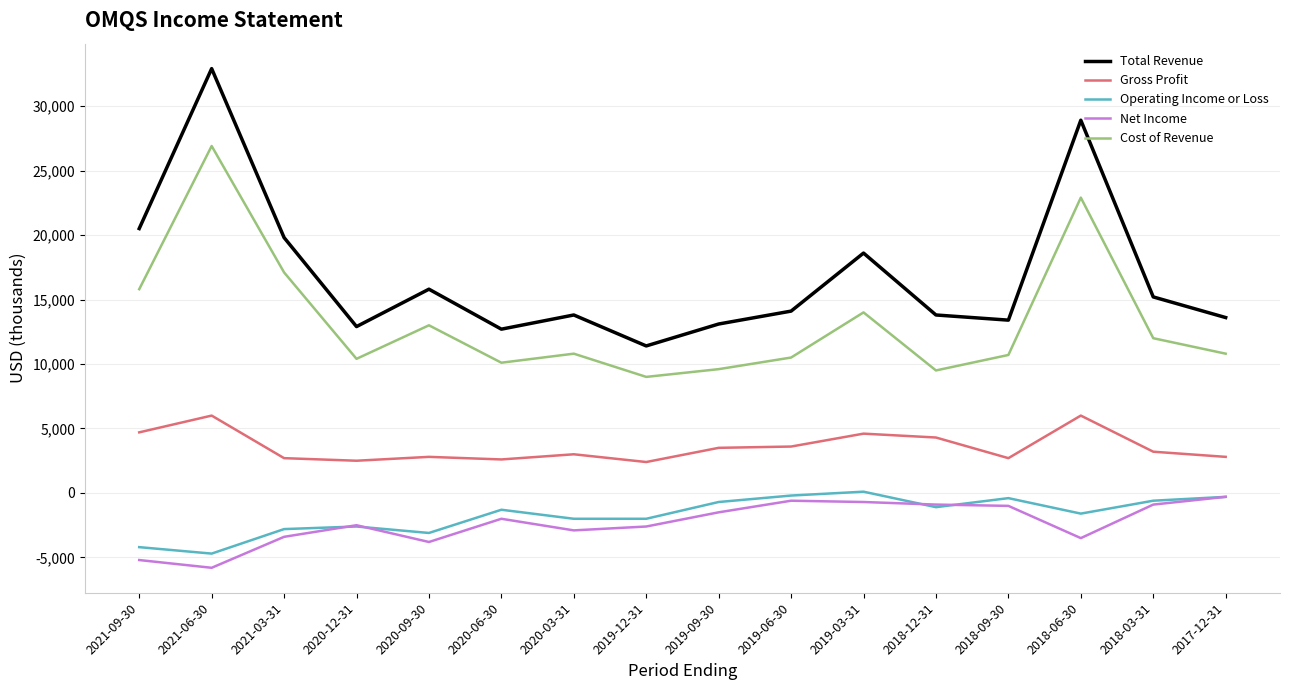

Which series changed the most between 2019-12-31 and 2018-06-30?

Total Revenue